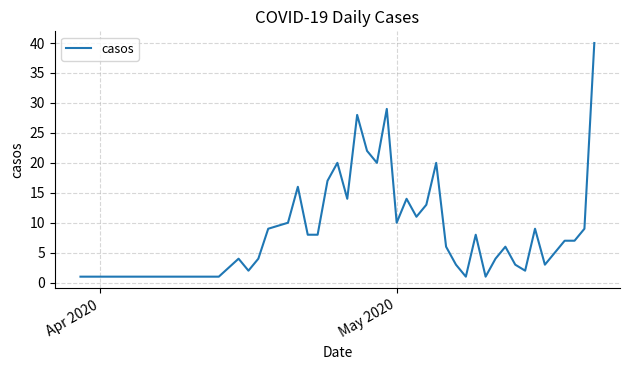

What is the difference between the maximum and minimum values?

39